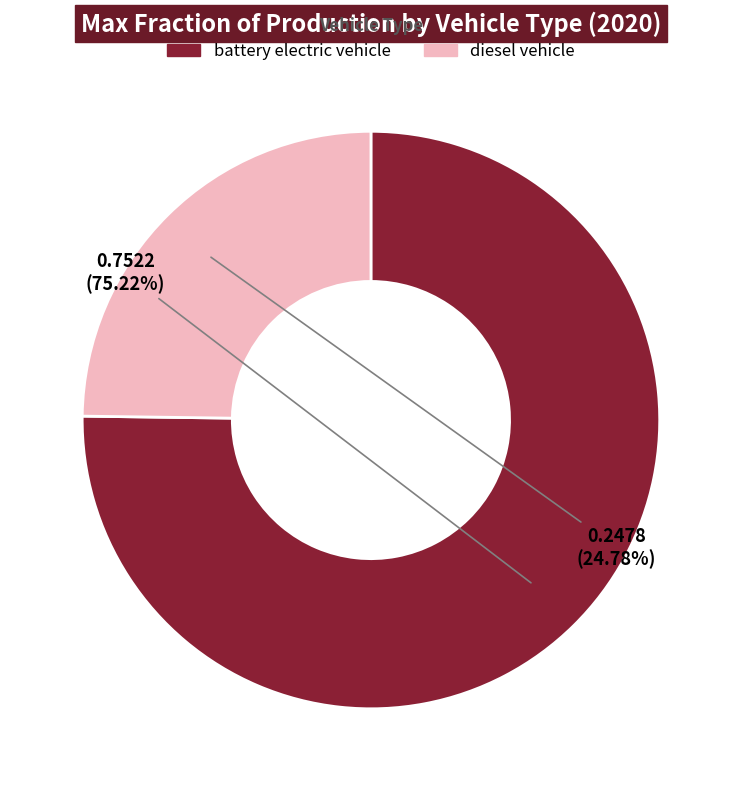

Do battery electric vehicle and diesel vehicle together represent more than half of the pie?

Yes